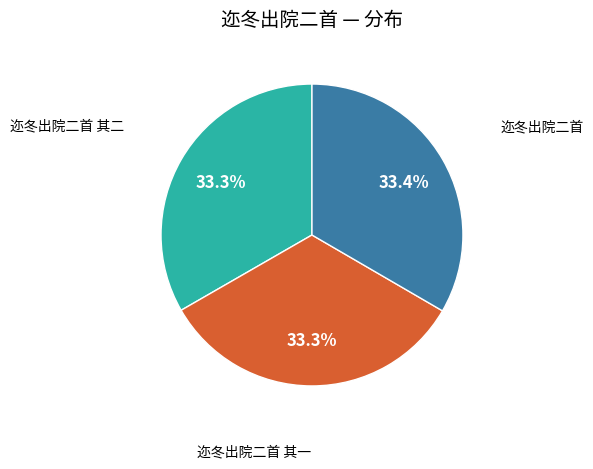

Does any single category account for the majority?

No